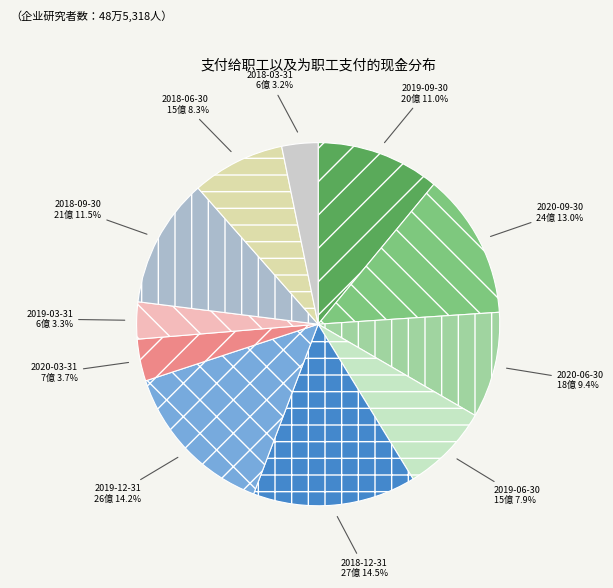

How many segments does this pie chart have?

11